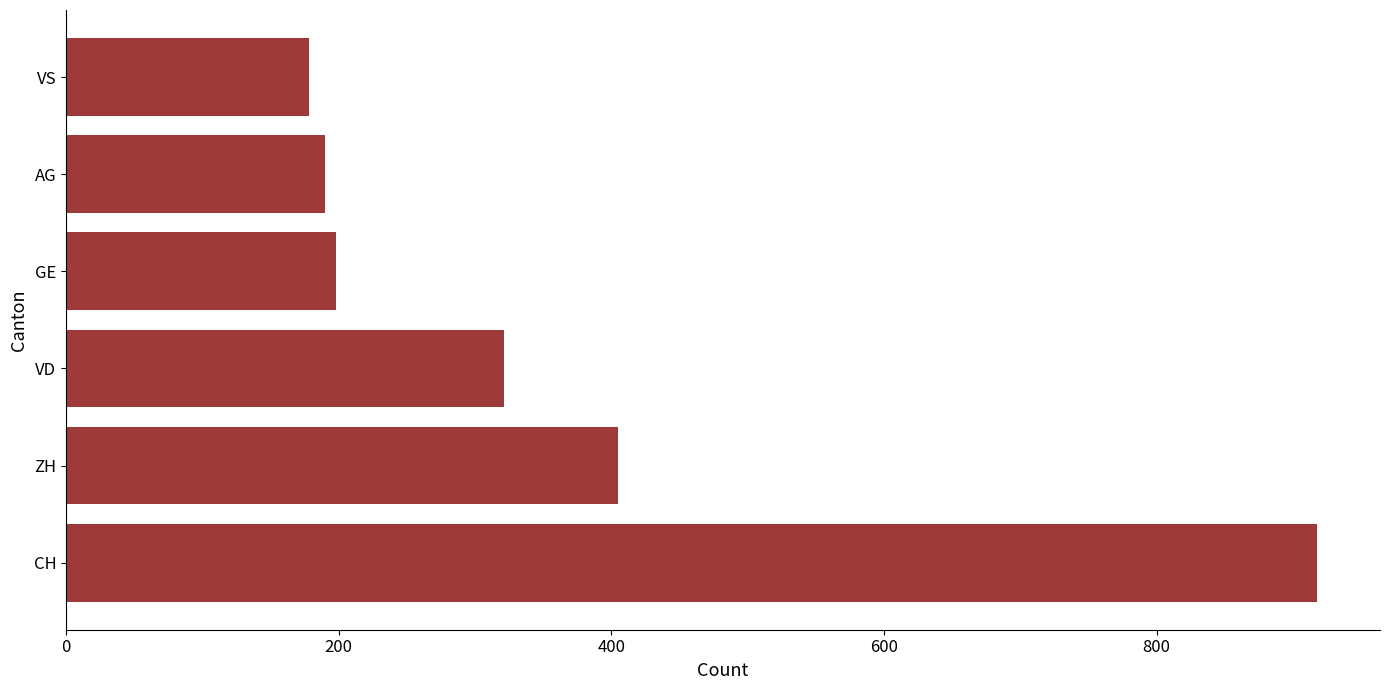

Reading top to bottom, list all the values displayed in this chart.

178	190	198	321	405	918